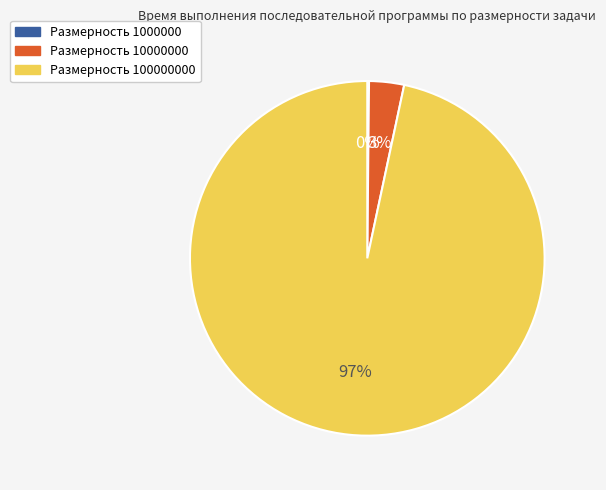

Is there a majority slice in this chart?

Yes